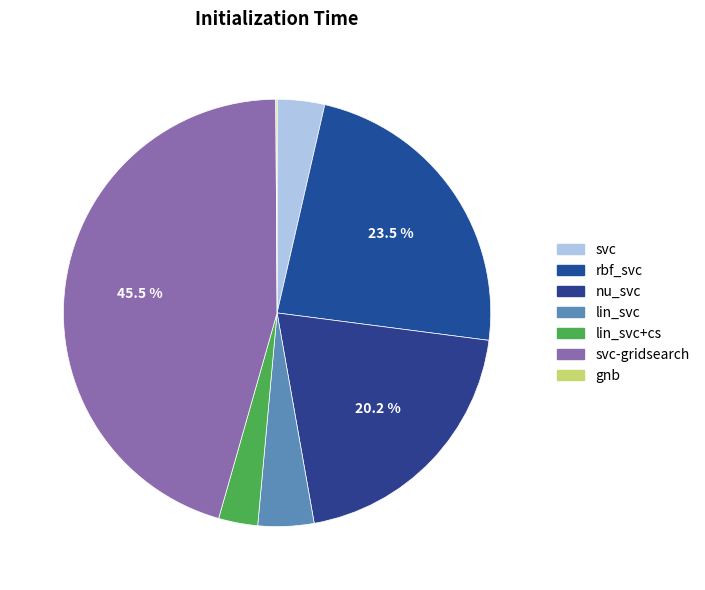

Which has a higher value, lin_svc+cs or lin_svc?

lin_svc